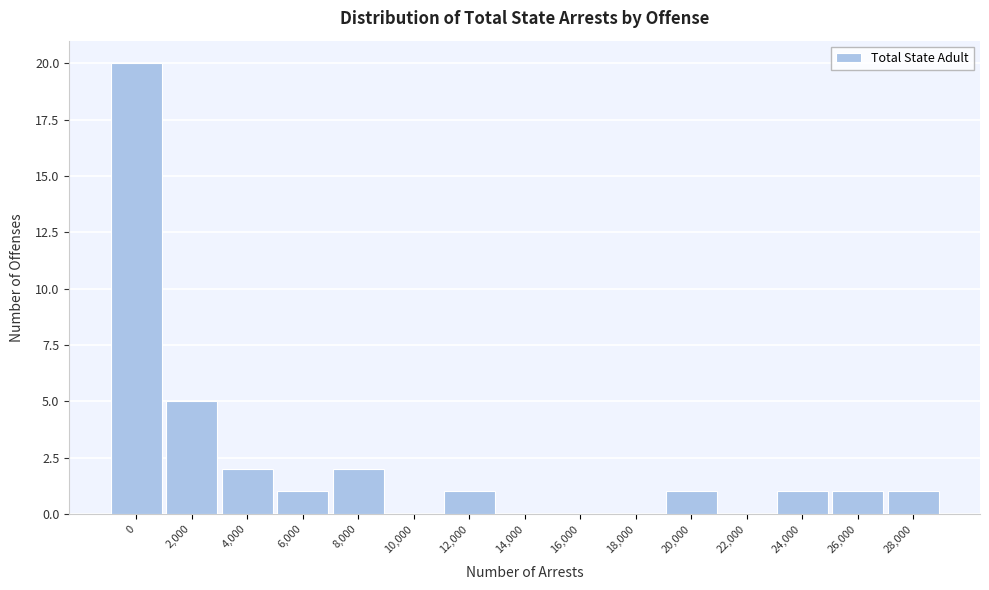

Reading left to right, list all the values displayed in this chart.

0=20	2,000=5	4,000=2	6,000=1	8,000=2	10,000=0	12,000=1	14,000=0	16,000=0	18,000=0	20,000=1	22,000=0	24,000=1	26,000=1	28,000=1